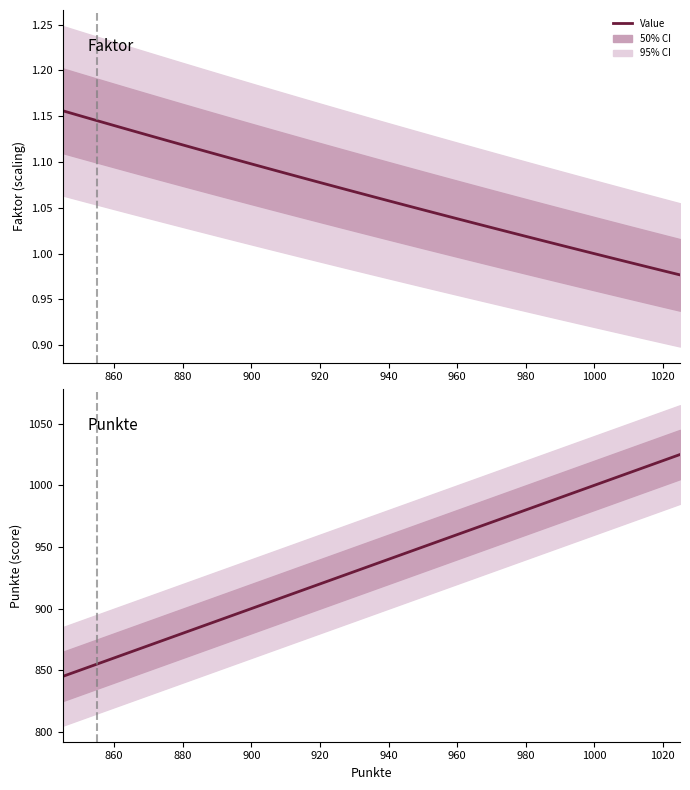

What is the difference between the second highest and second lowest values in the Faktor series?

0.2